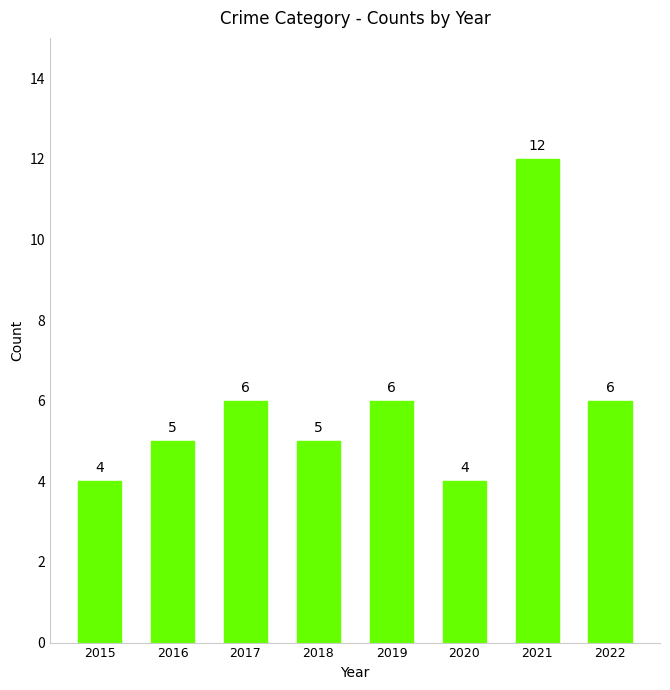

What is the maximum value shown in the chart?

12